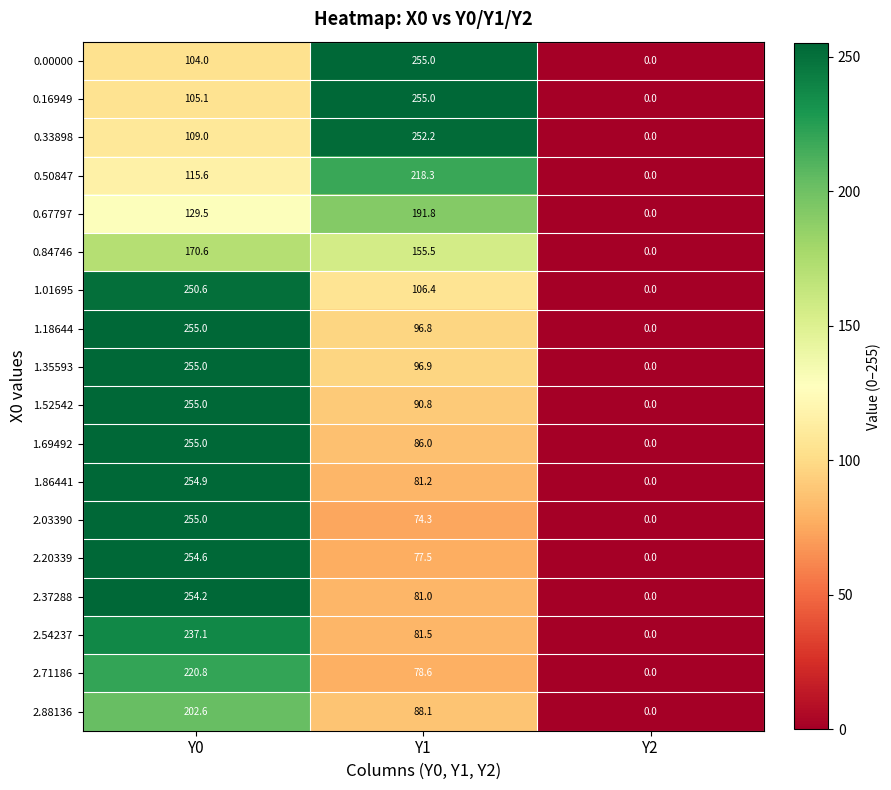

The value of 1.01695 at Y2 is -82.2. True or false?

False